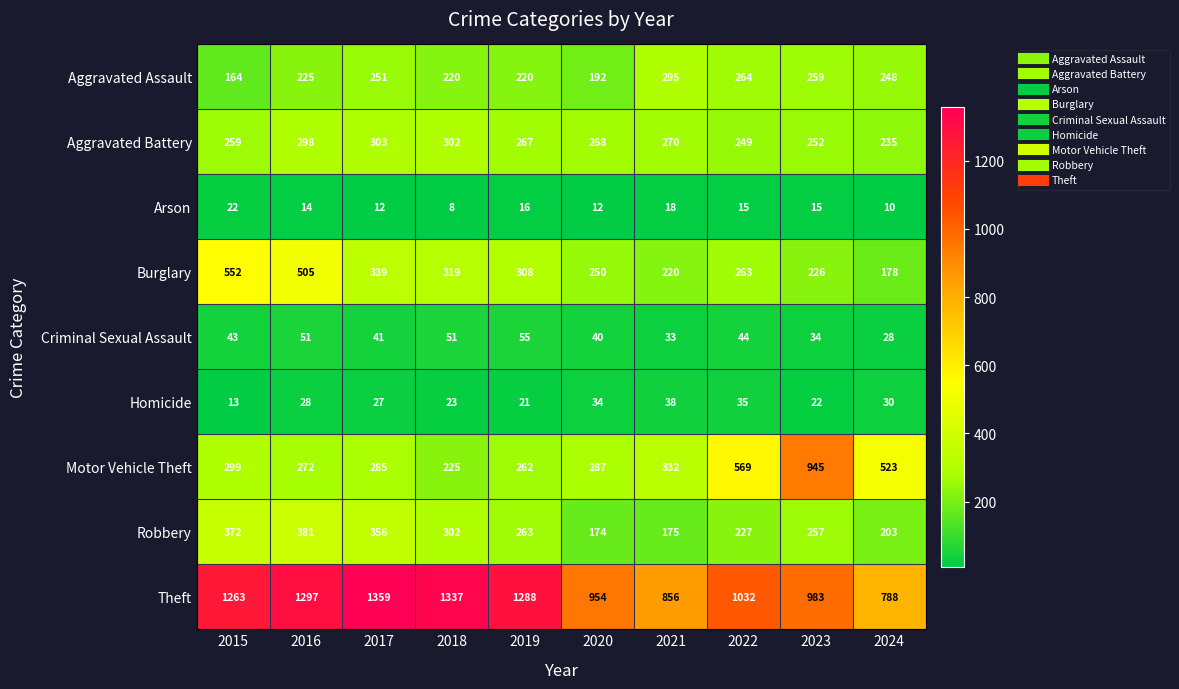

Is it true that Criminal Sexual Assault equals 51 at 2018?

True